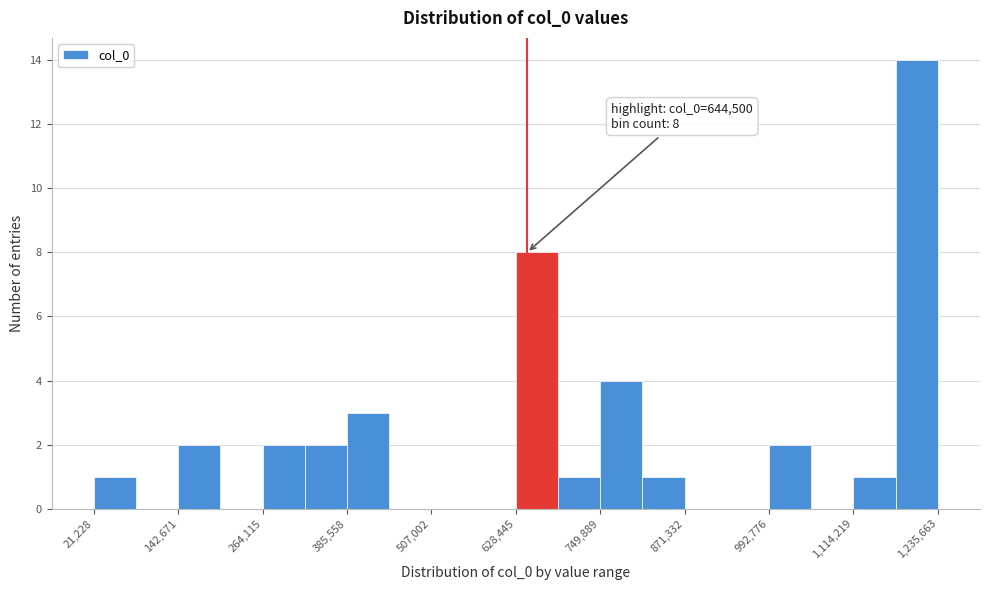

Around what value on the x-axis is the tallest bar? Give the approximate position of its centre, as read against the axis.

1200000